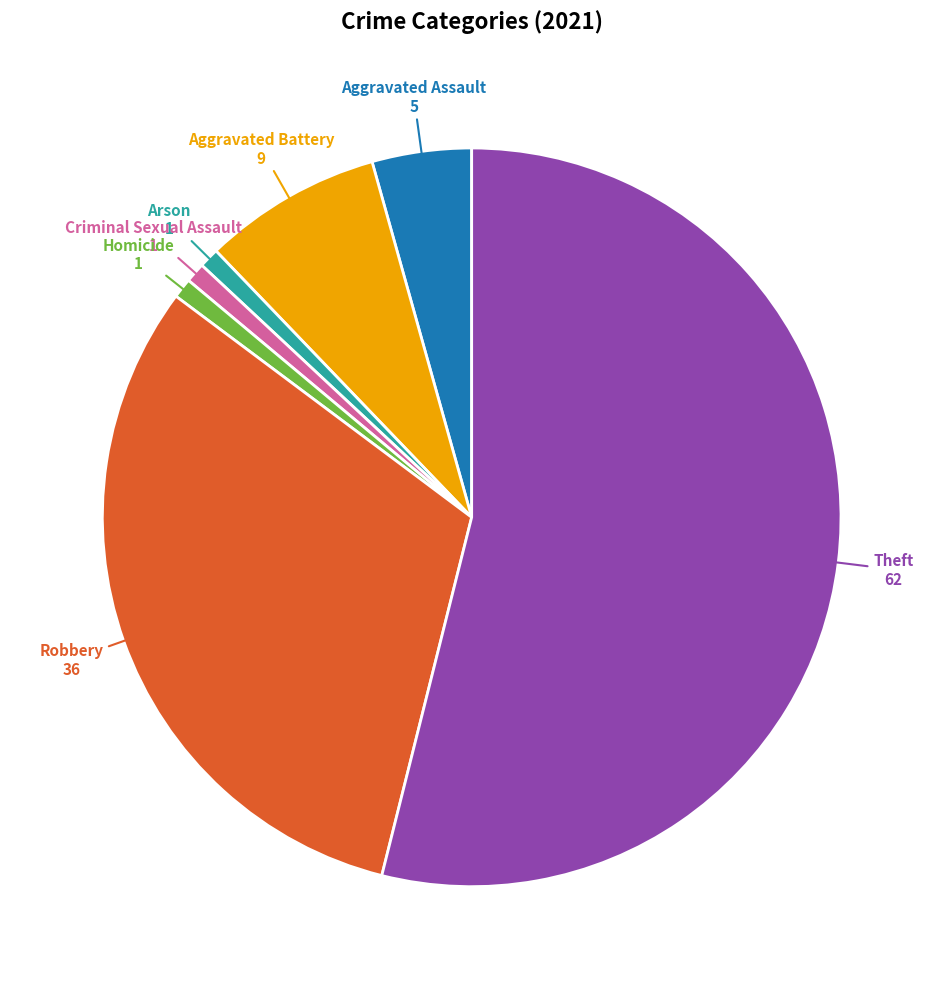

Is there a majority slice in this chart?

Yes